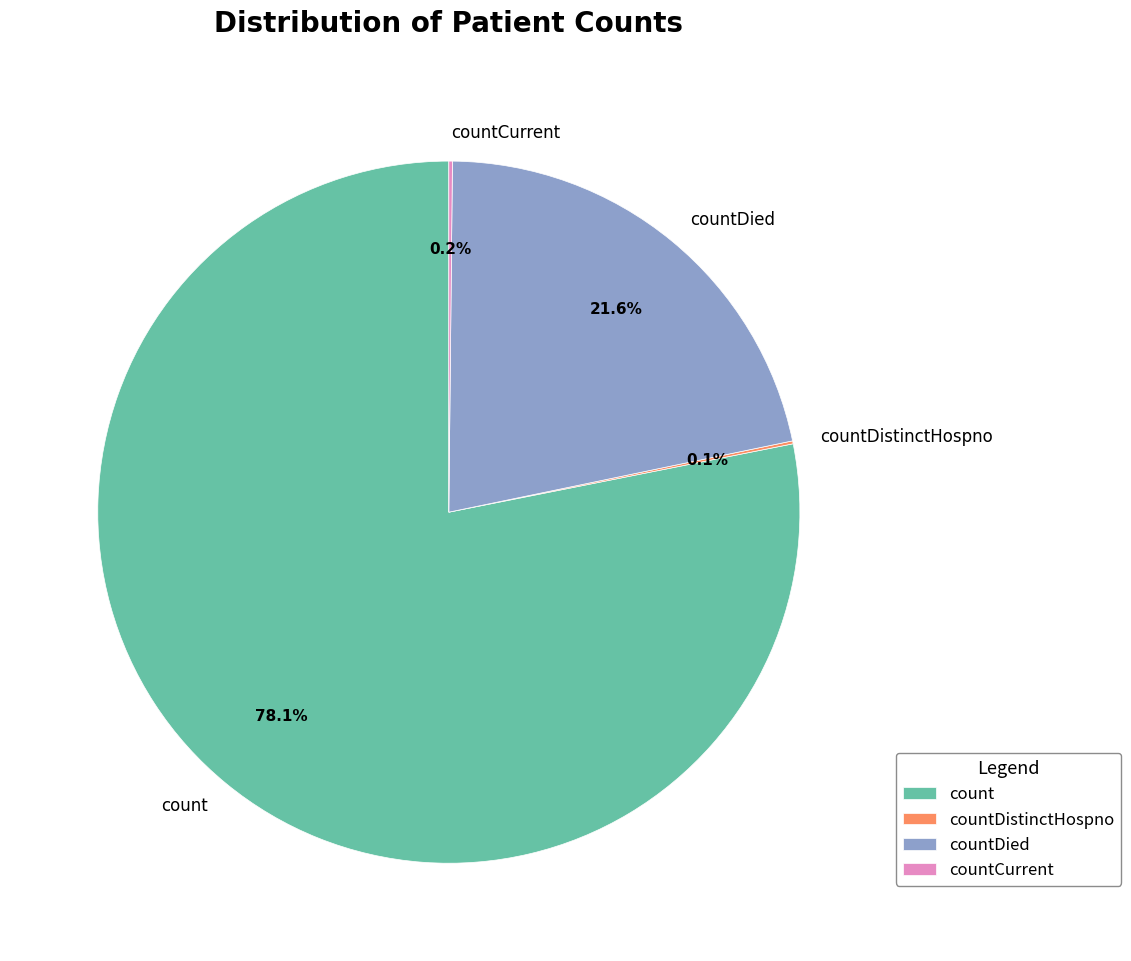

Is it true that countDied is 22% of the pie?

True